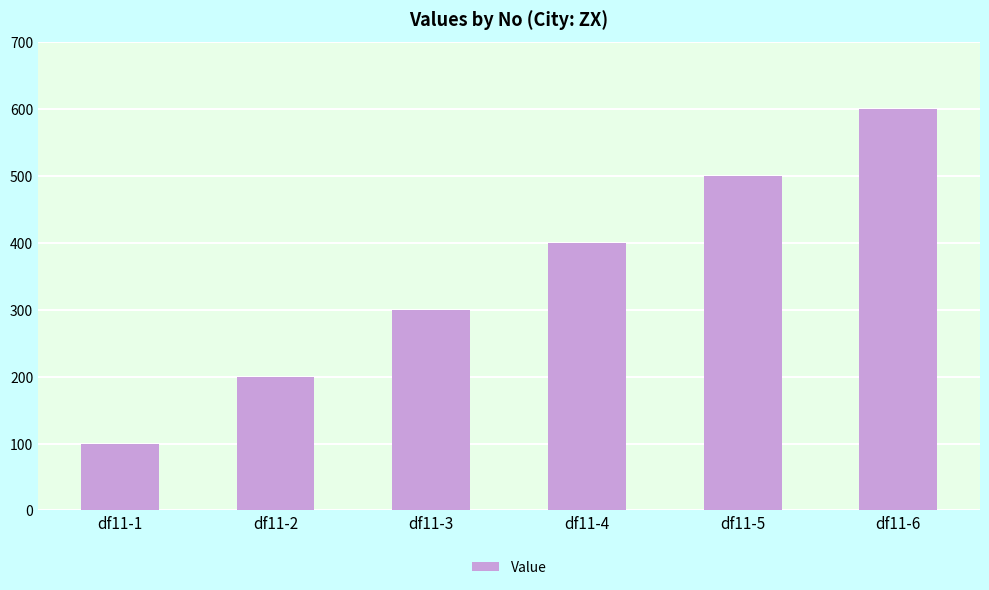

What is the approximate value at df11-3?

300